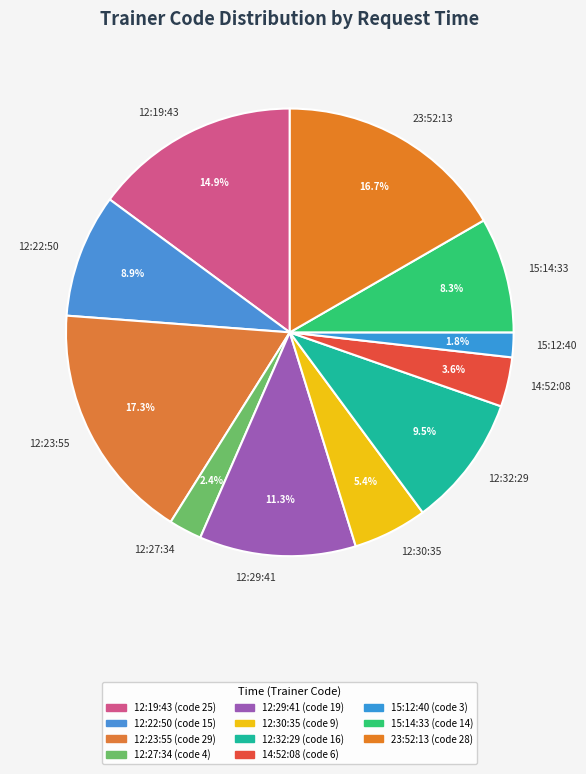

Count the number of slices in the pie.

11